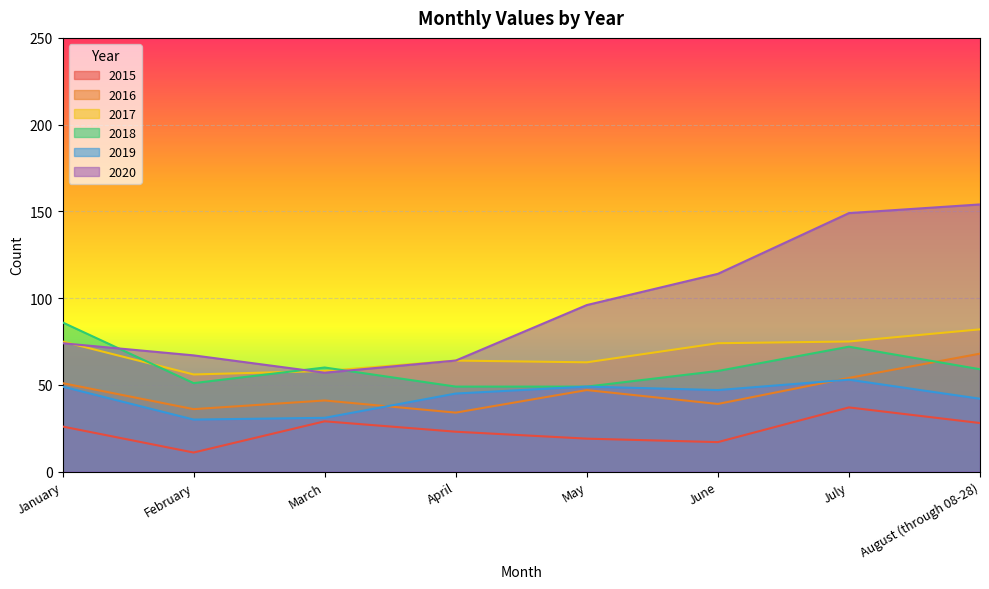

What is the difference between the highest and lowest values at January?

60